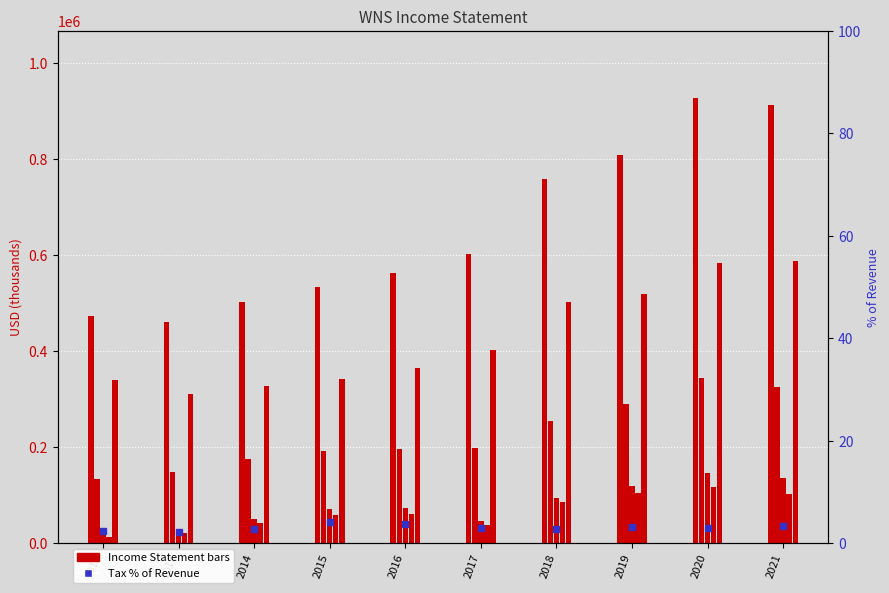

At which category is the sum across all series the highest?

2020